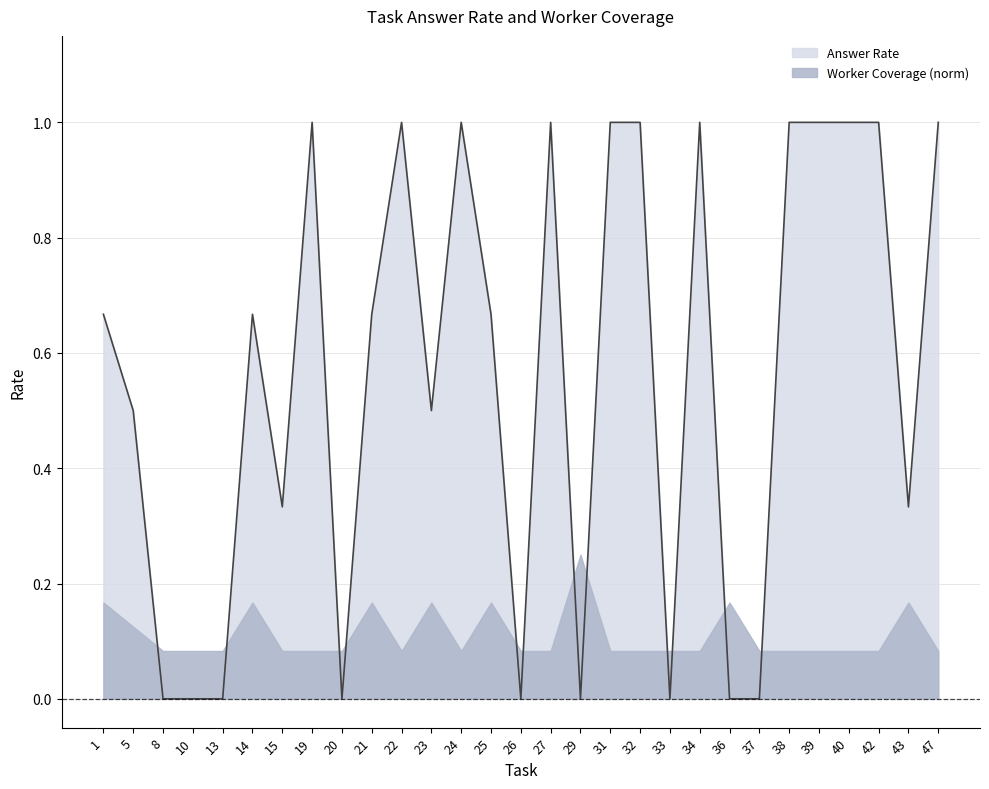

Reading right to left, list all the values displayed in this chart.

1.0	0.3	1.0	1.0	1.0	1.0	0.0	0.0	1.0	0.0	1.0	1.0	0.0	1.0	0.0	0.7	1.0	0.5	1.0	0.7	0.0	1.0	0.3	0.7	0.0	0.0	0.0	0.5	0.7